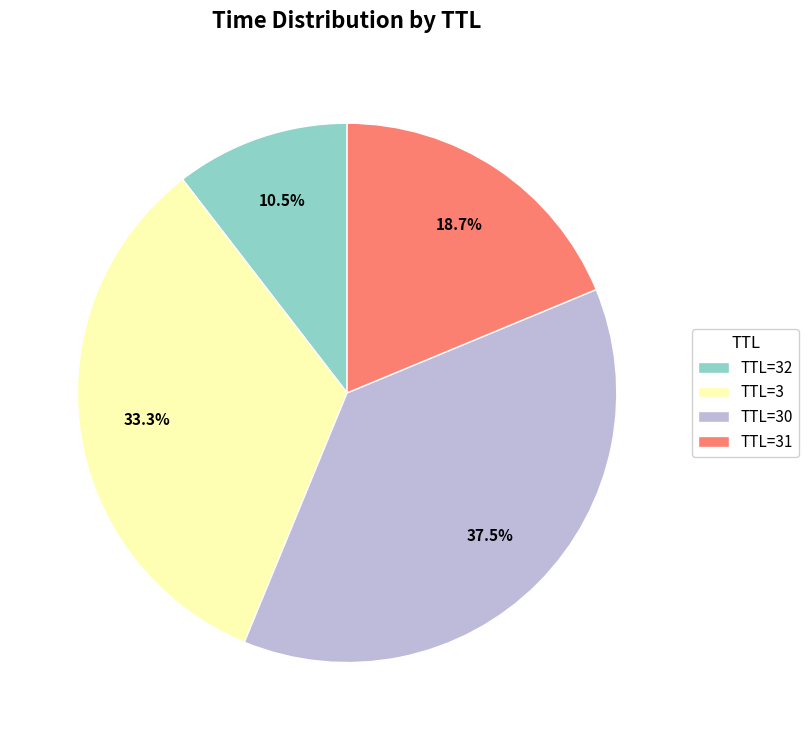

What is the largest slice in the pie chart?

TTL=30